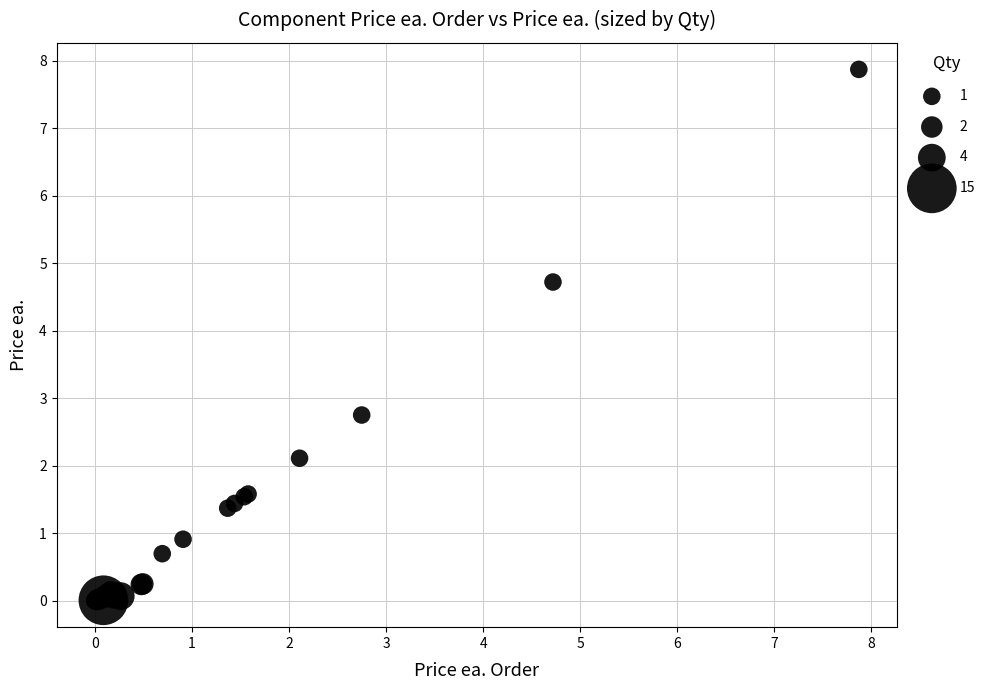

What Y value in the scatter plot is closest to 3?

2.8